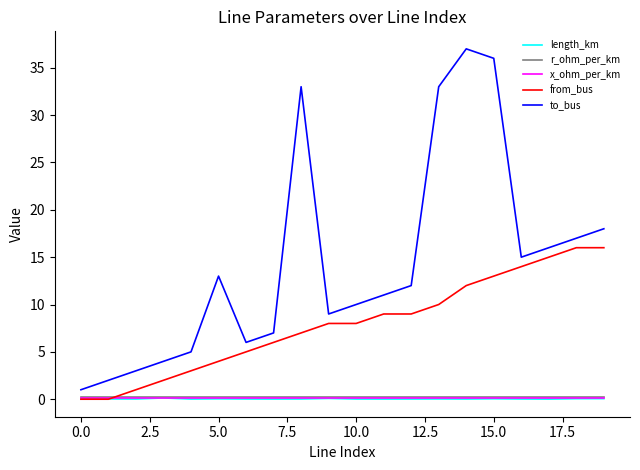

What is the maximum value shown in the chart?

37.0